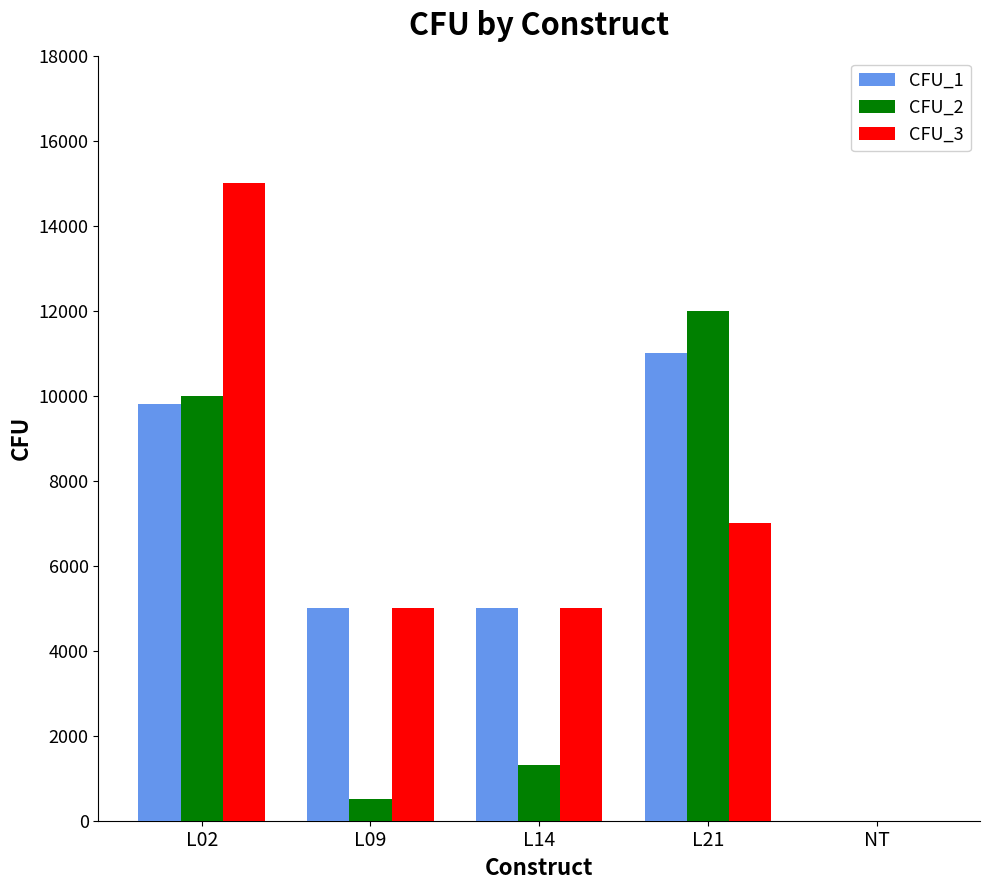

Is the value of CFU_3 at L21 greater than the value of CFU_2 at L02?

No